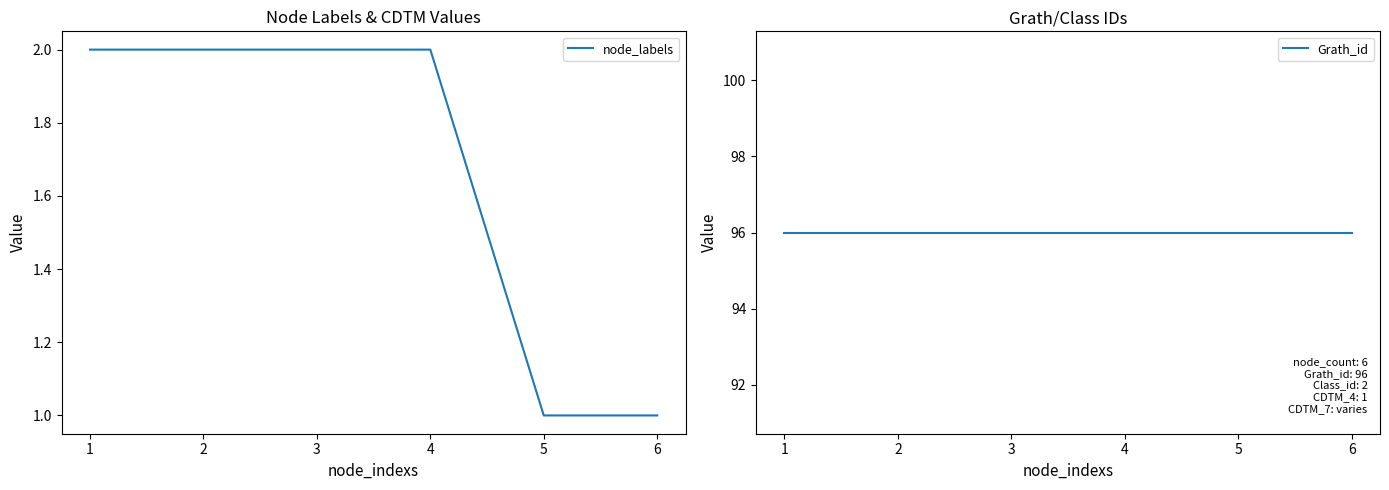

The node_labels series shows 2 at 5. True or false?

False